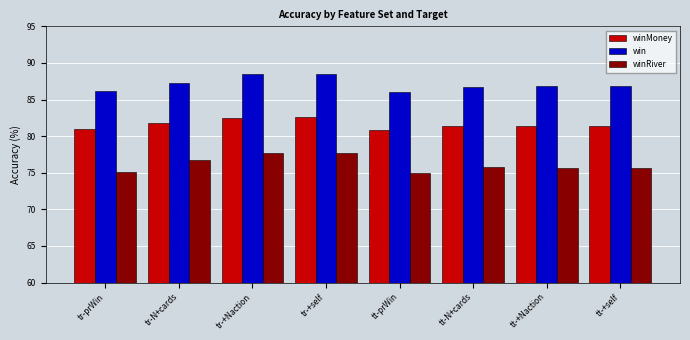

What is the sum of the winMoney values at tr-+Naction and tt-+Naction?

163.9